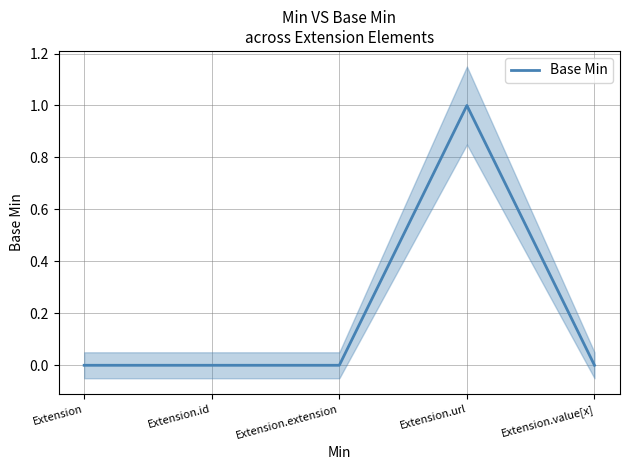

Reading right to left, extract all data points from this chart.

Extension.value[x]=0	Extension.url=1	Extension.extension=0	Extension.id=0	Extension=0